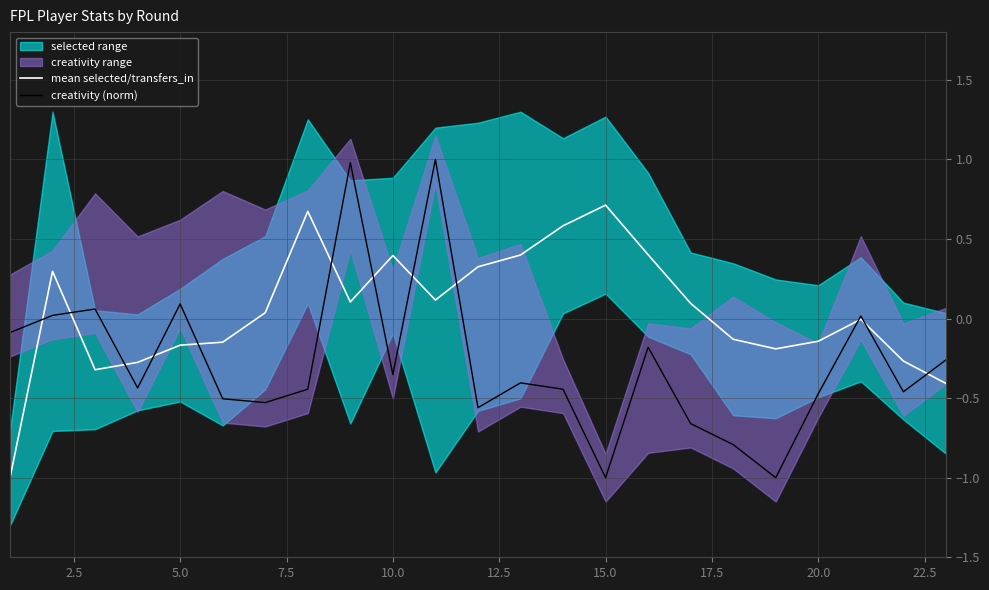

What is the sum of all mean selected/transfers_in values?

1.1